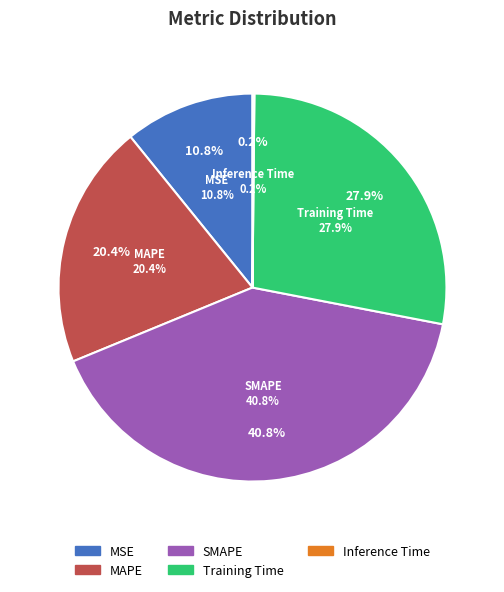

What is the total percentage of SMAPE and MSE?

51.6%